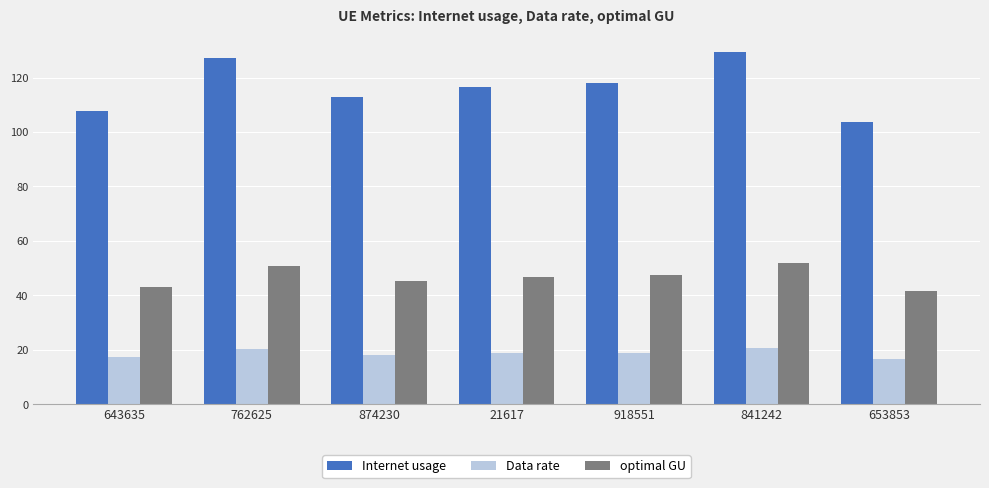

What are all the series names shown in the legend?

Internet usage, Data rate, optimal GU